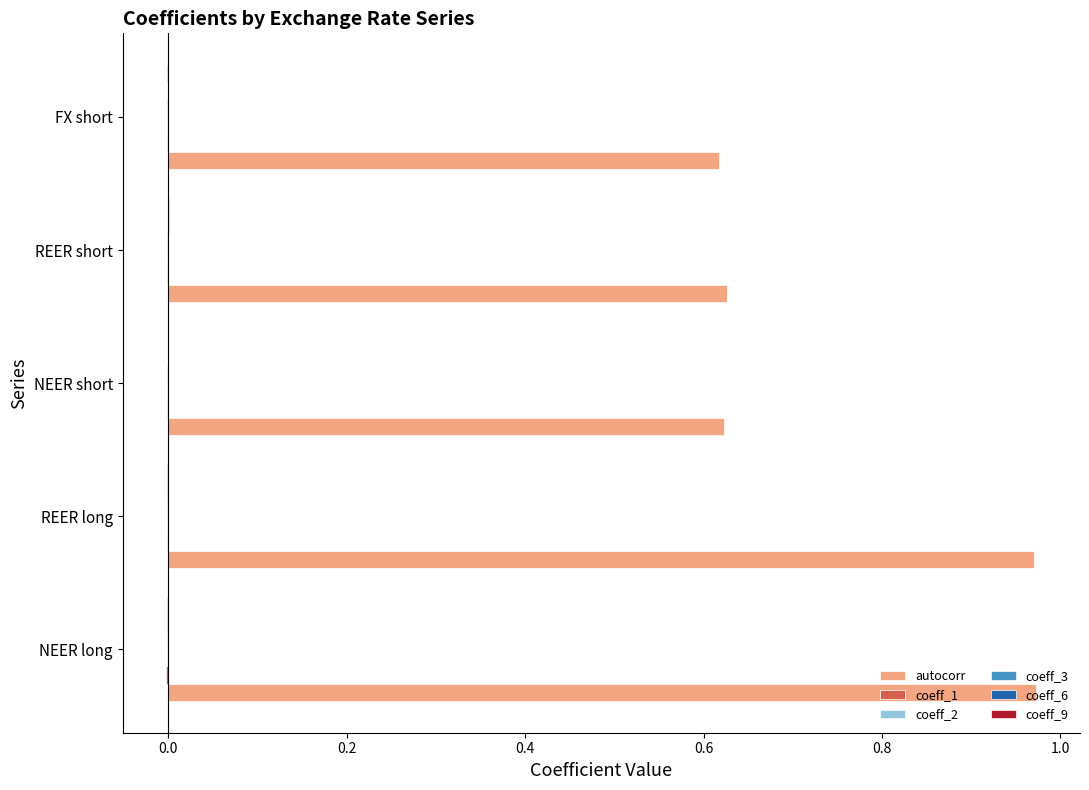

The value of autocorr at FX short is 0.9. True or false?

False